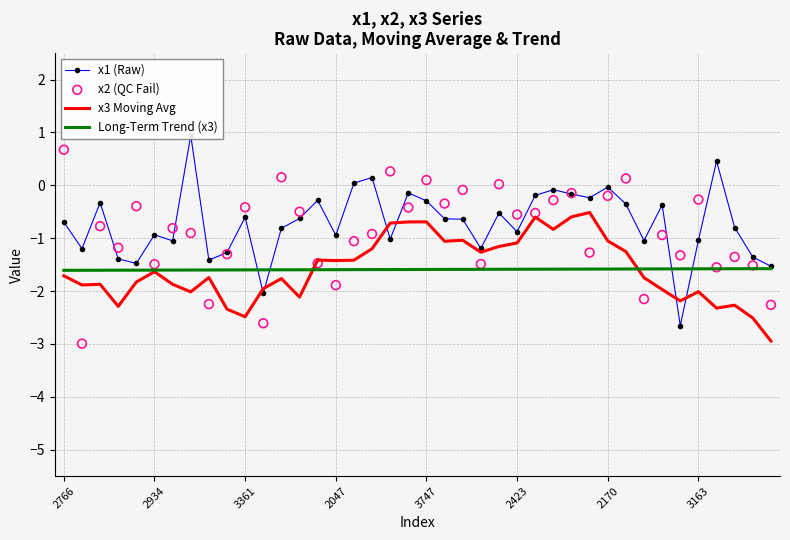

At how many categories does at least one series exceed 0?

10